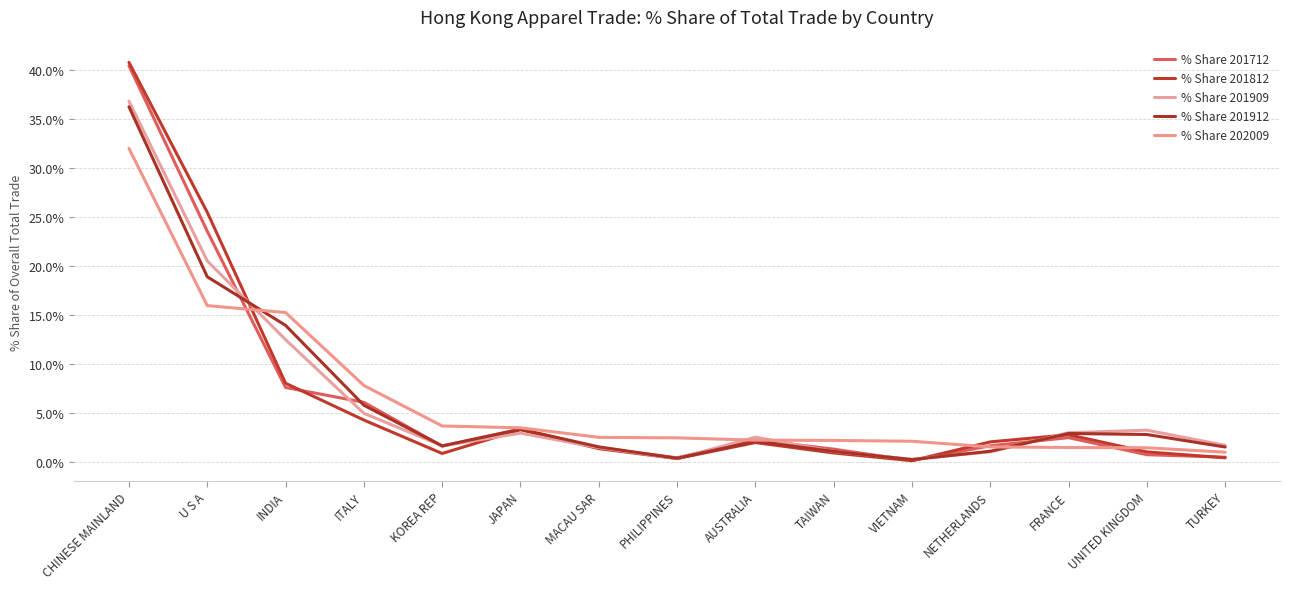

At which category is the sum across all series the highest?

CHINESE MAINLAND